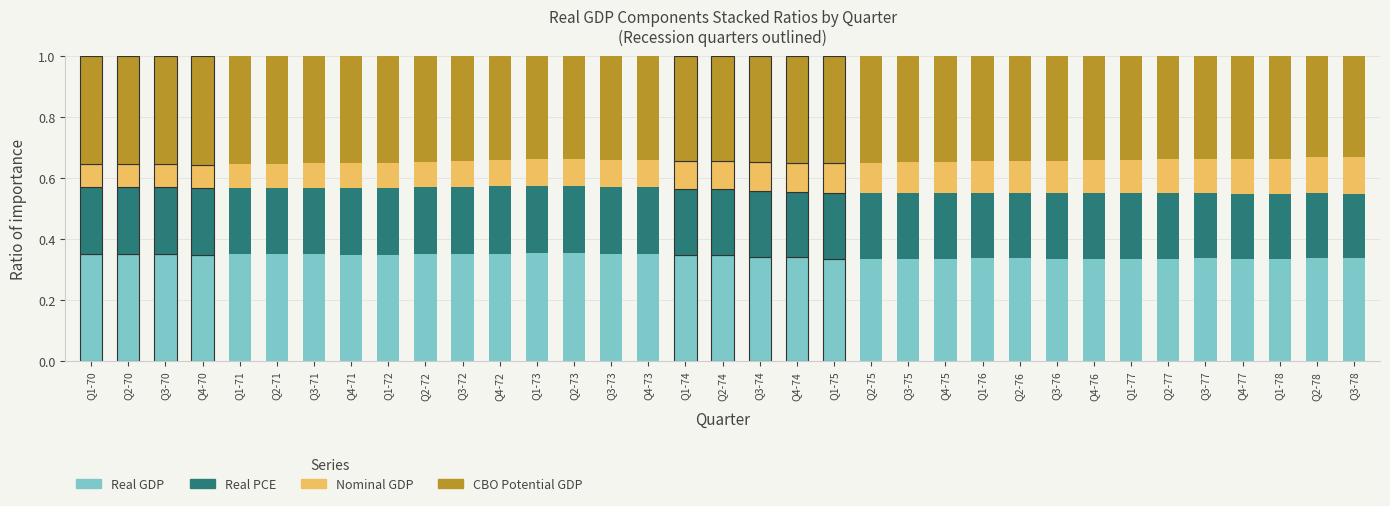

What is the total value across all series at Q1-72?

1.0